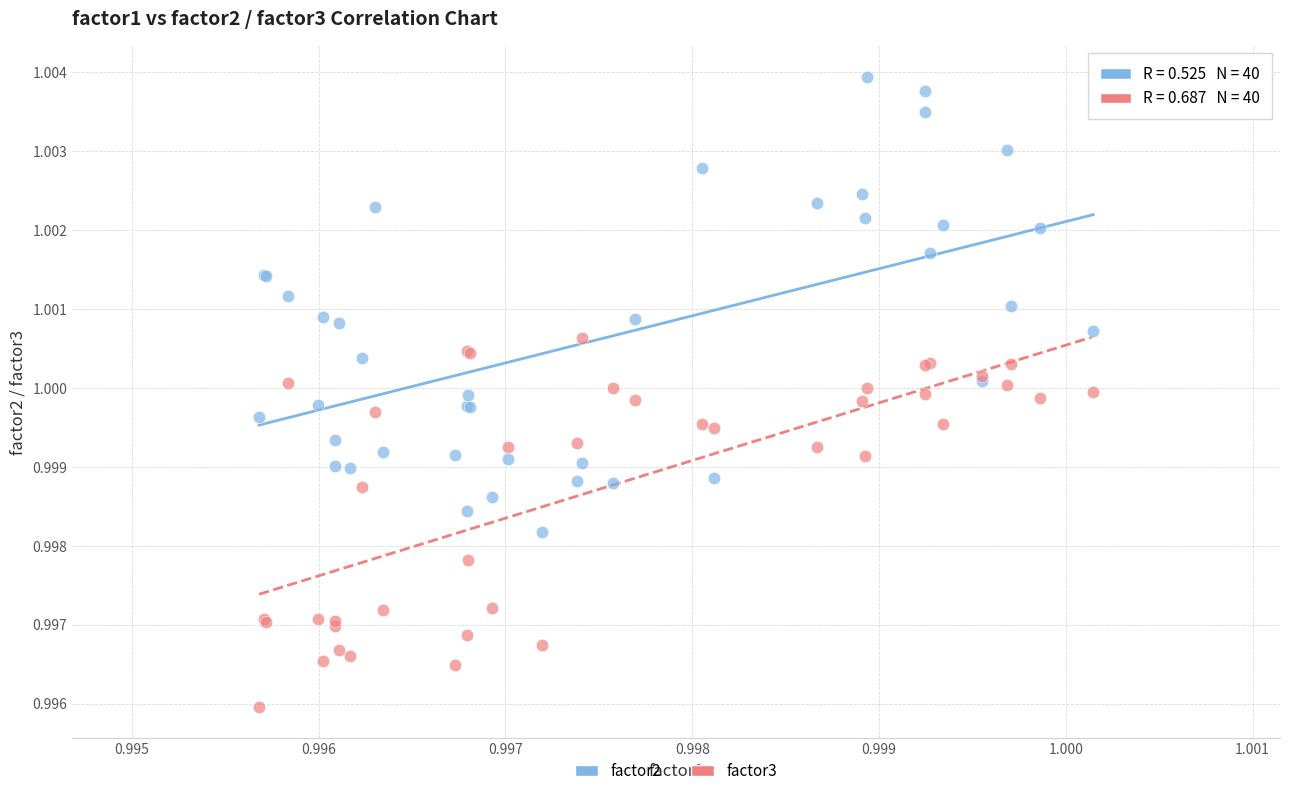

Which series contains the highest Y value?

factor2